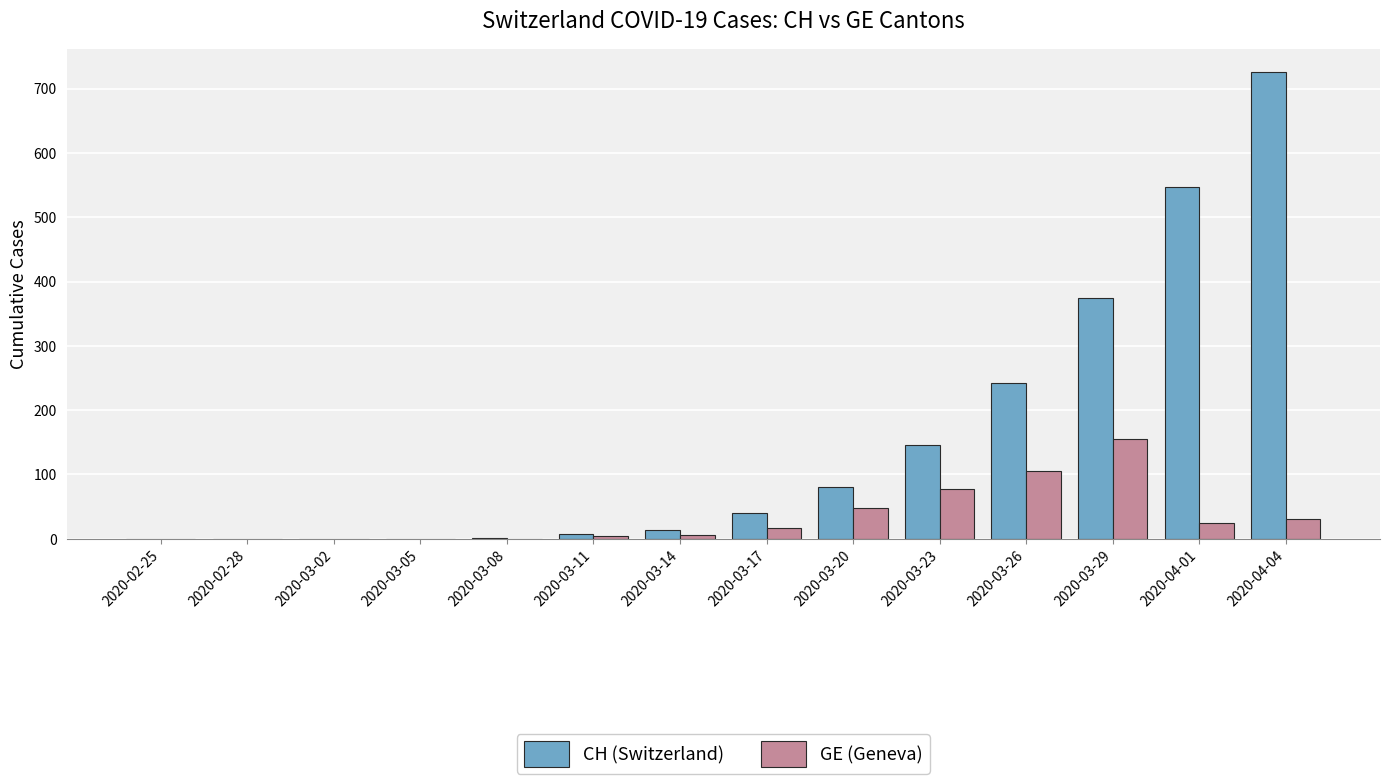

What is the spread (max minus min) of values at 2020-03-29?

220